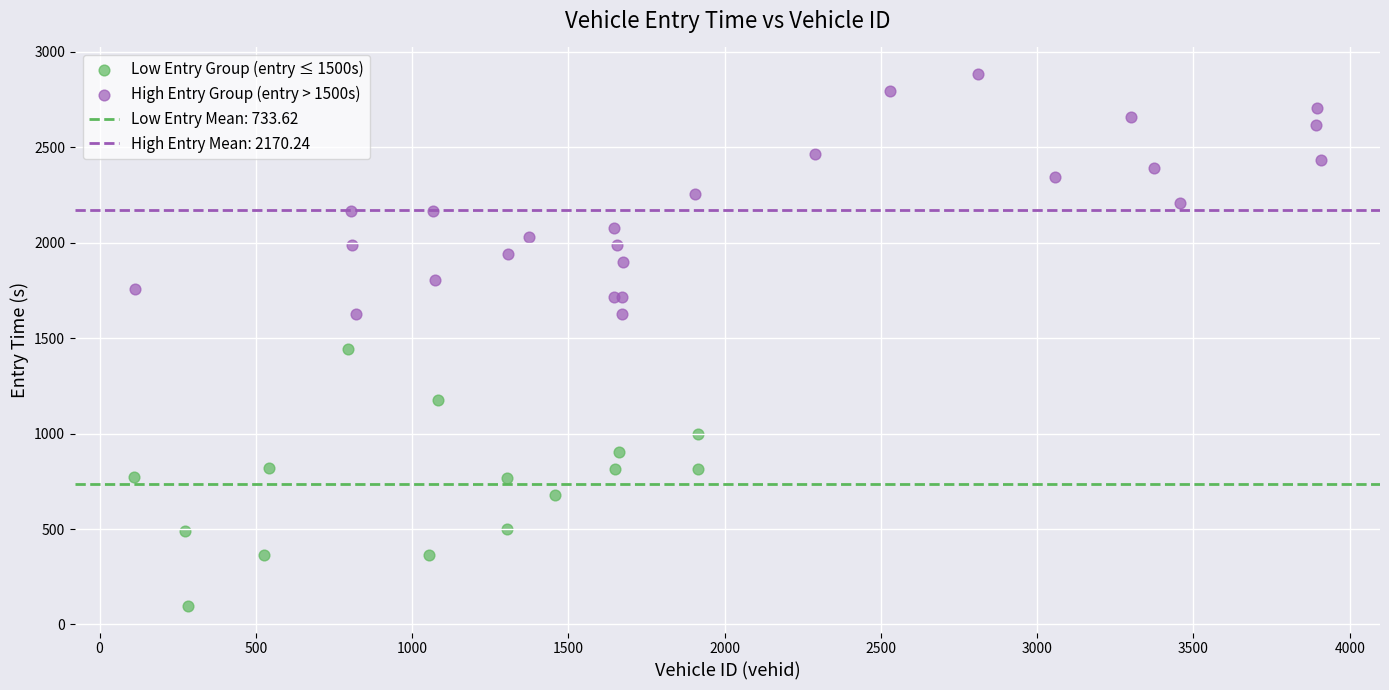

Which series reaches the maximum Y coordinate?

High Entry Group (entry > 1500s)